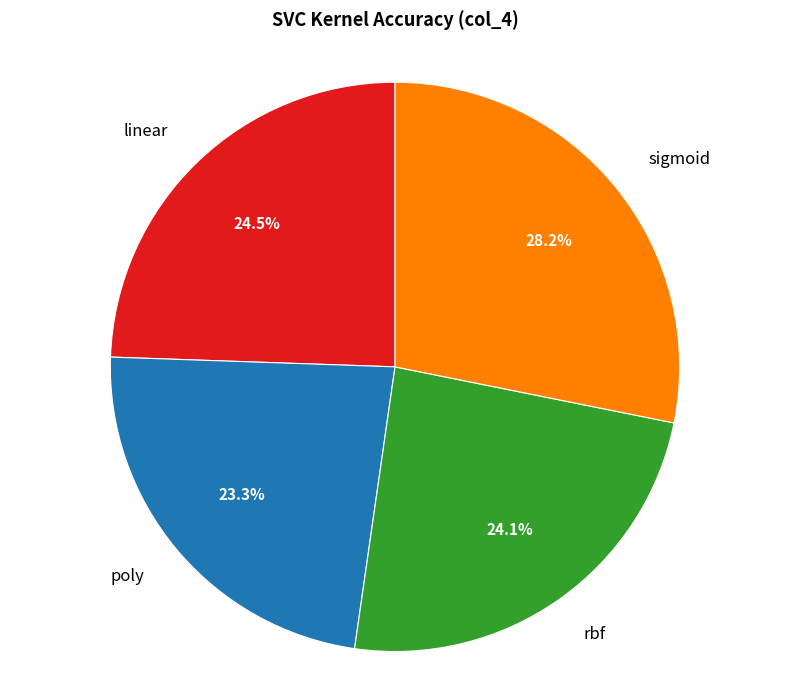

How many slices are in this pie chart?

4